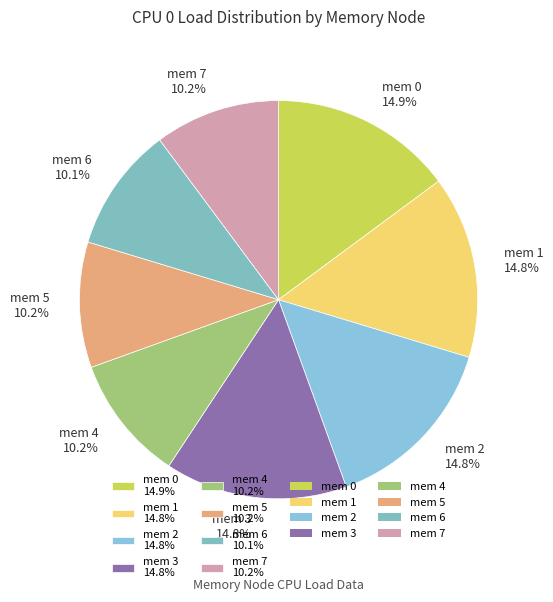

To the nearest percent, what is the combined percentage of mem 2 and mem 4?

25%